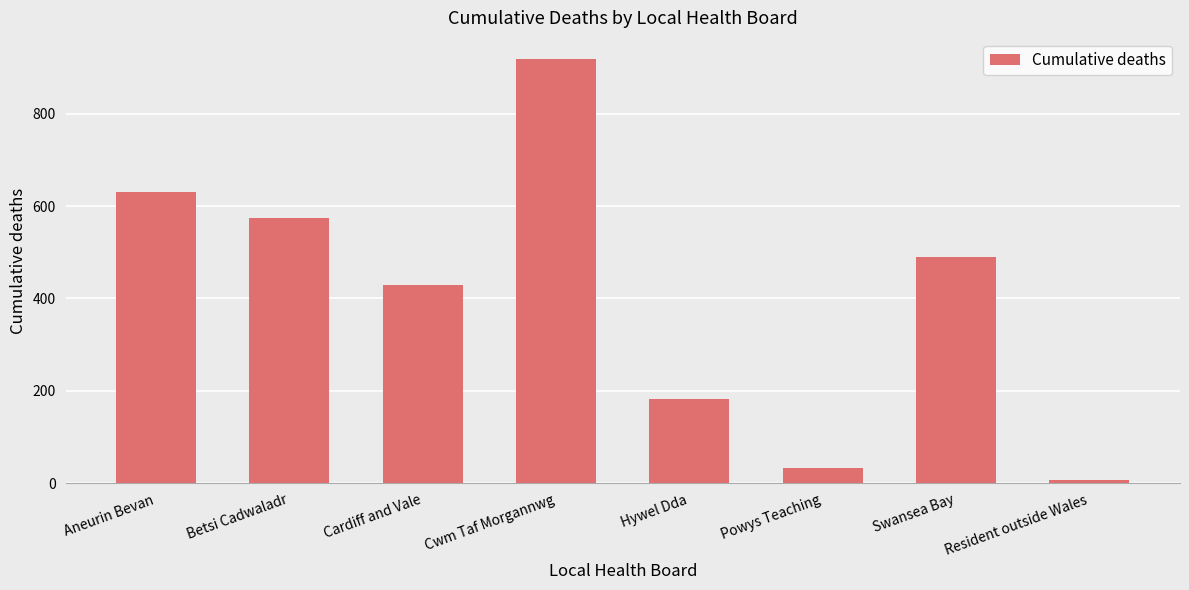

What is the greatest value displayed?

918